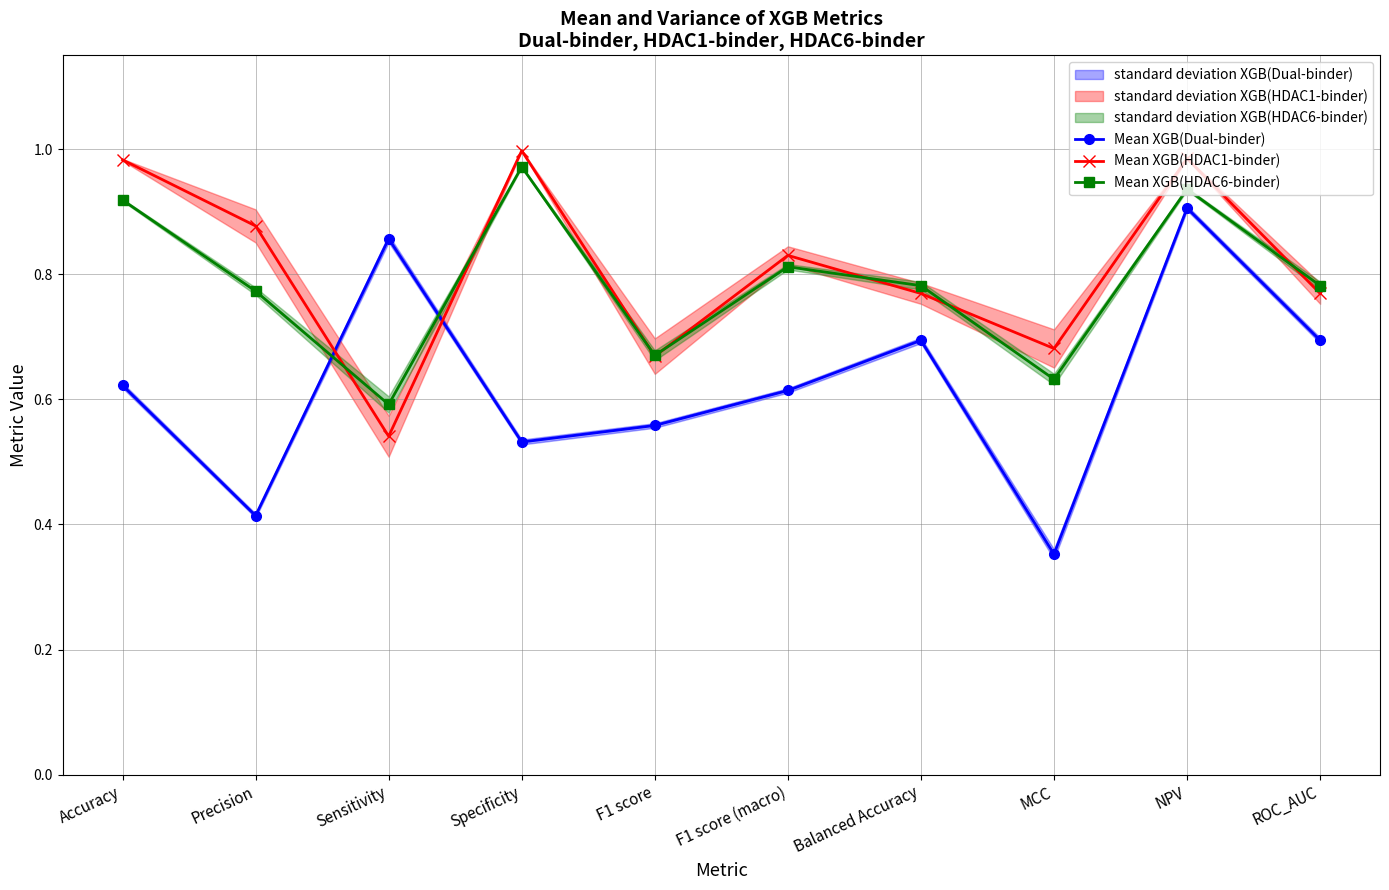

Between Specificity and F1 score, which series saw the biggest shift?

Mean XGB(HDAC1-binder)